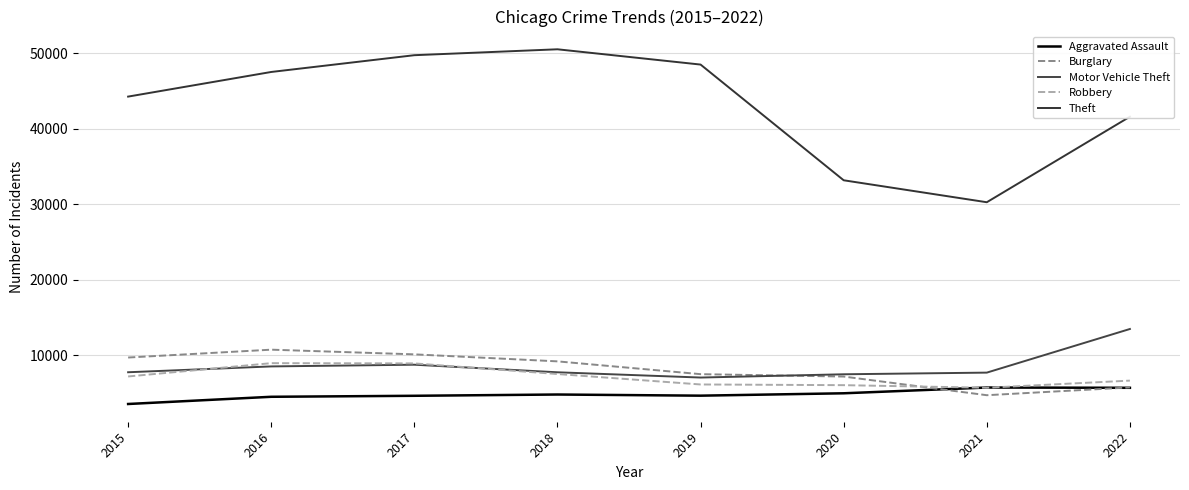

True or false: Theft has more than 2 interior local peaks.

False